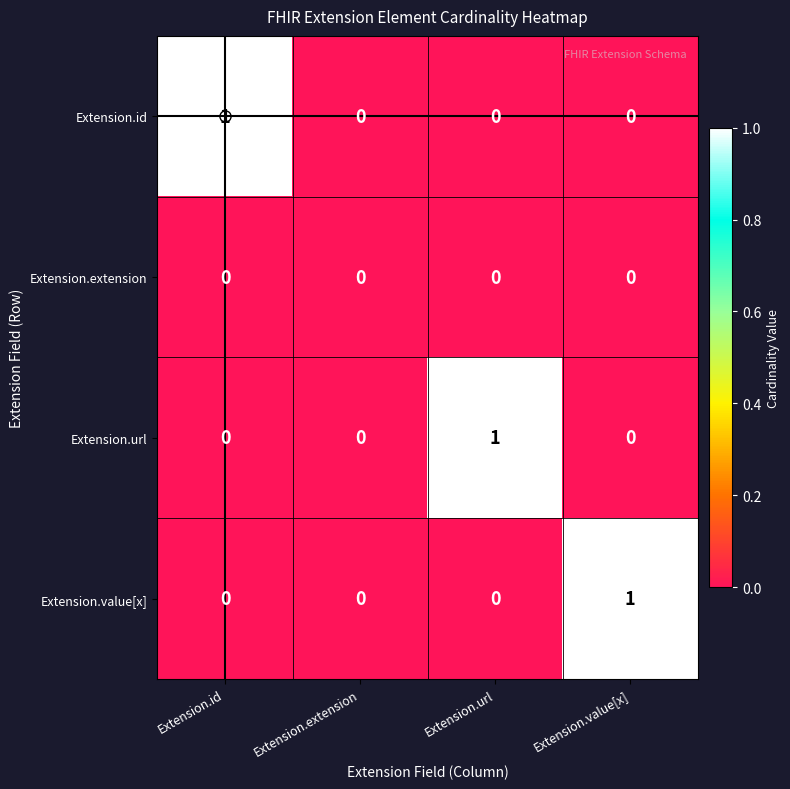

What is the maximum value shown in the chart?

1